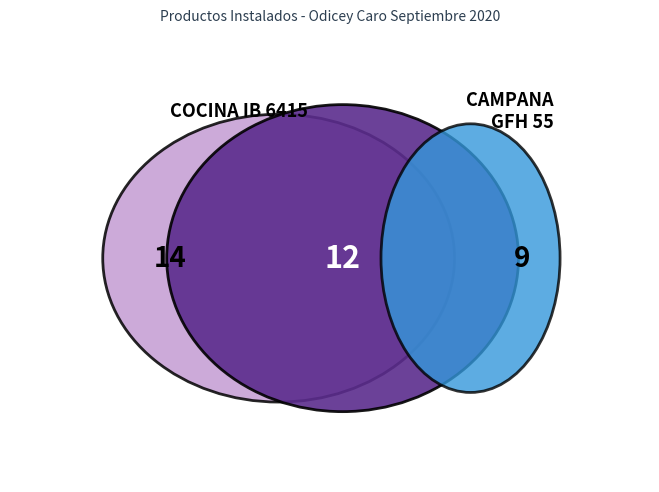

To the nearest percent, what is the difference between the largest and smallest slice percentages?

36%